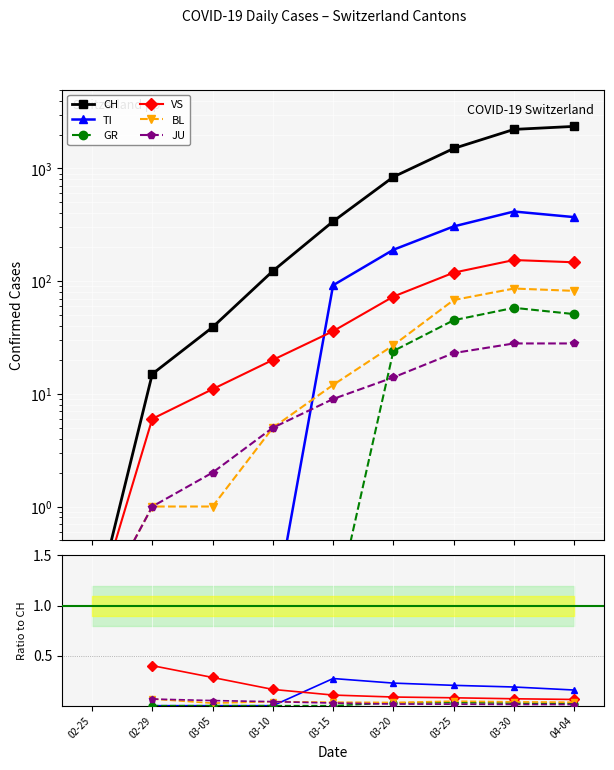

What is the label of the 5th point from the left?

03-15